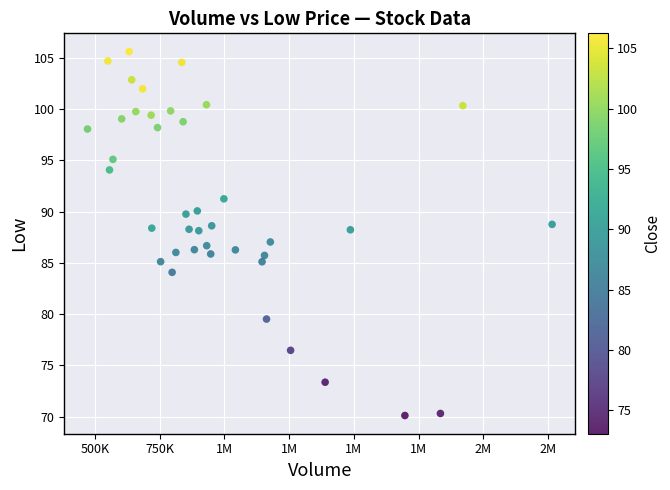

What is the range of Y values (max minus min)?

35.5